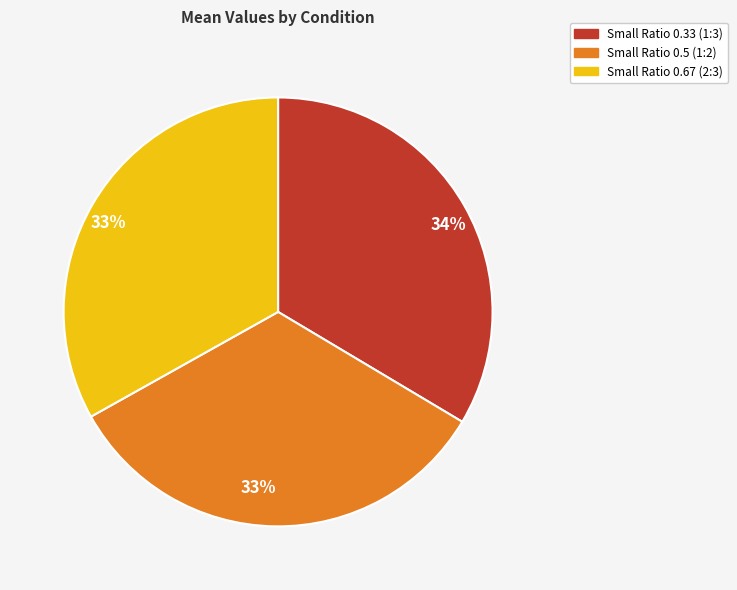

To the nearest percent, what is the combined percentage of Small Ratio 0.67 (2:3) and Small Ratio 0.33 (1:3)?

67%